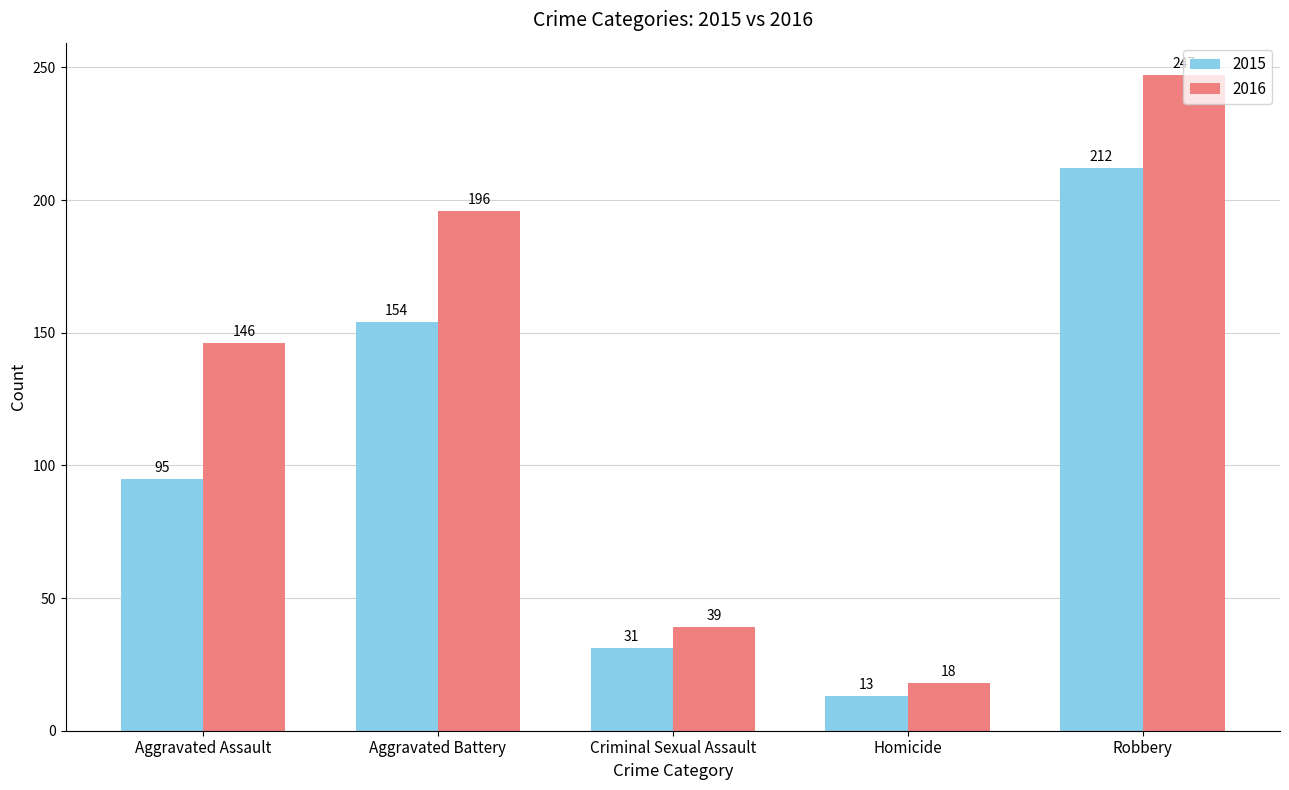

Which series has the widest spread of values?

2016